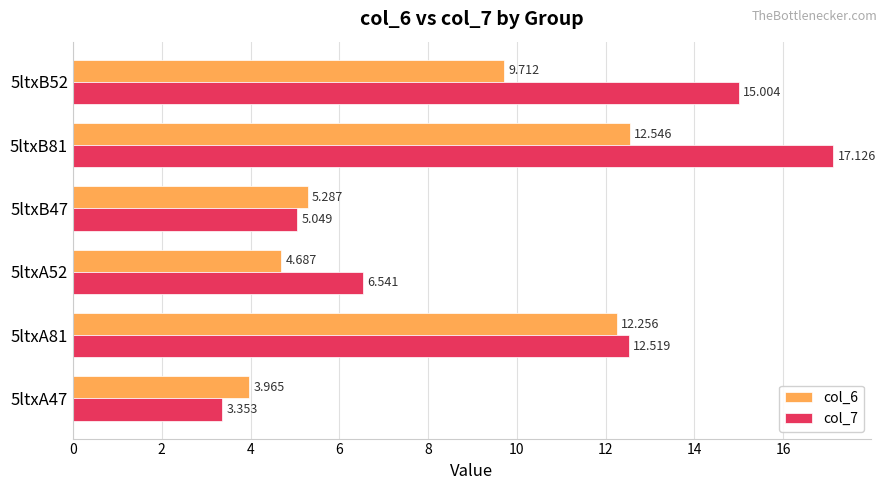

At how many categories does at least one series exceed 13?

2